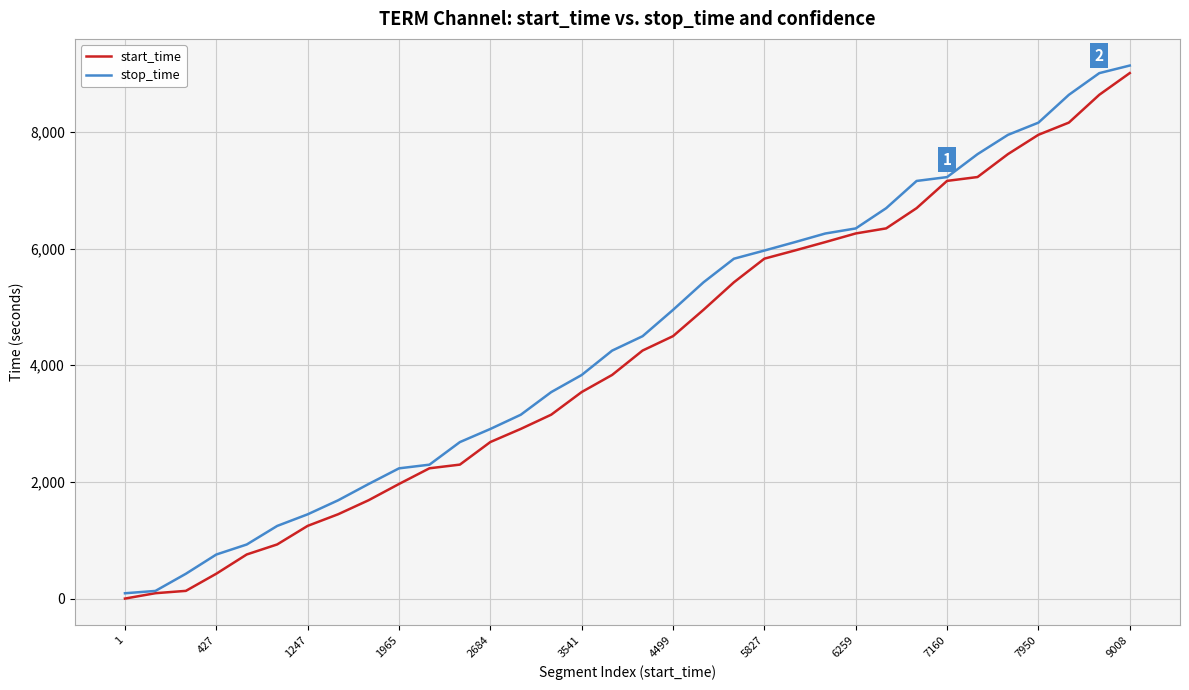

What is the highest value of the start_time series?

9008